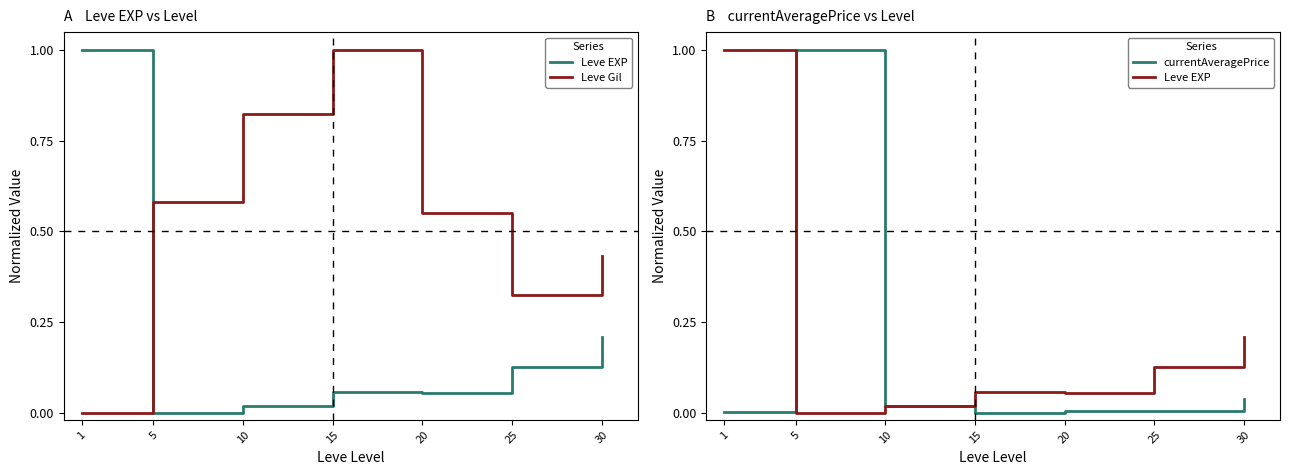

True or false: Leve EXP has a value of 0.1 at 20.

False